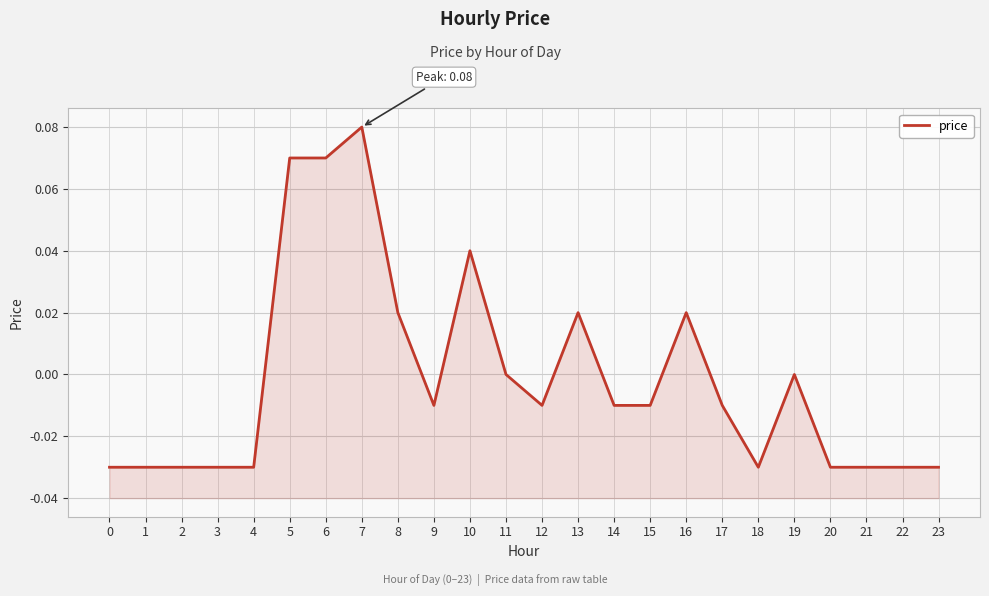

At which category does the data reach its first local peak?

7